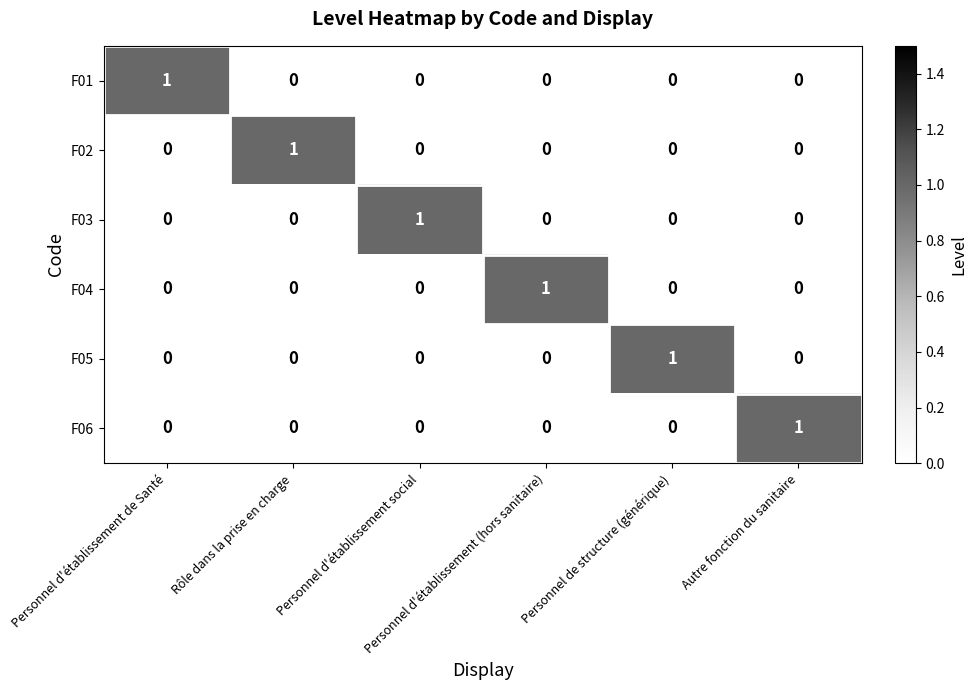

At how many categories does at least one series exceed 0?

6